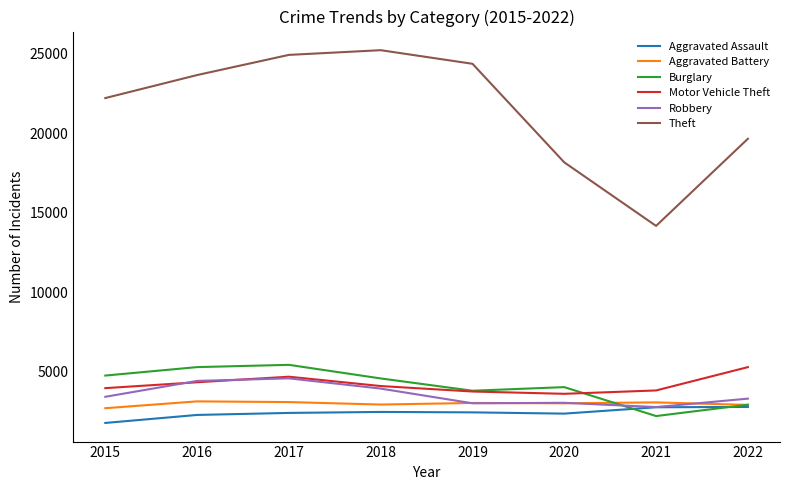

Count the number of data series in this chart.

6